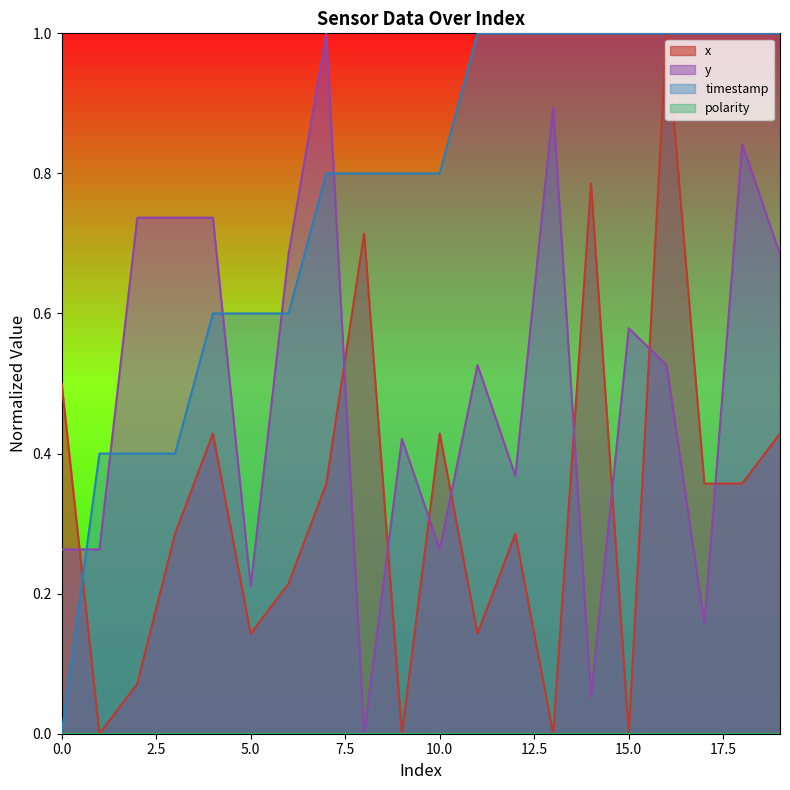

True or false: y and timestamp intersect in this chart.

True